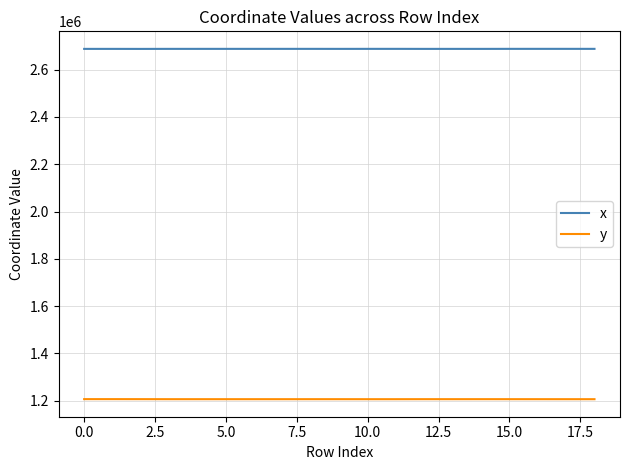

Which series has the largest total across all categories?

x